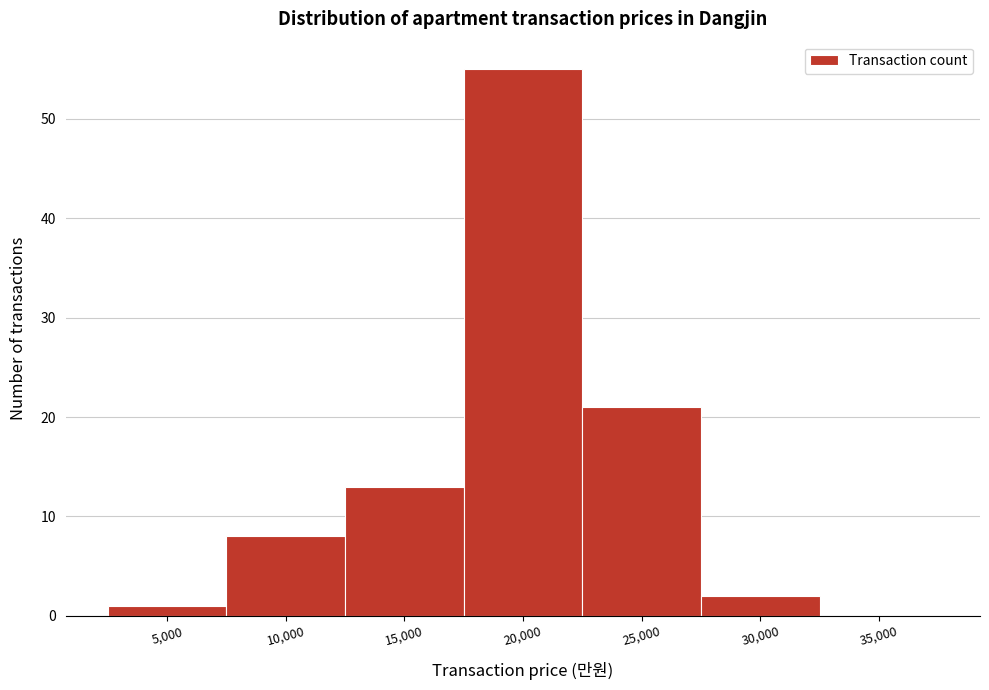

Reading left to right, list all the values displayed in this chart.

5,000=1	10,000=8	15,000=13	20,000=55	25,000=21	30,000=2	35,000=0